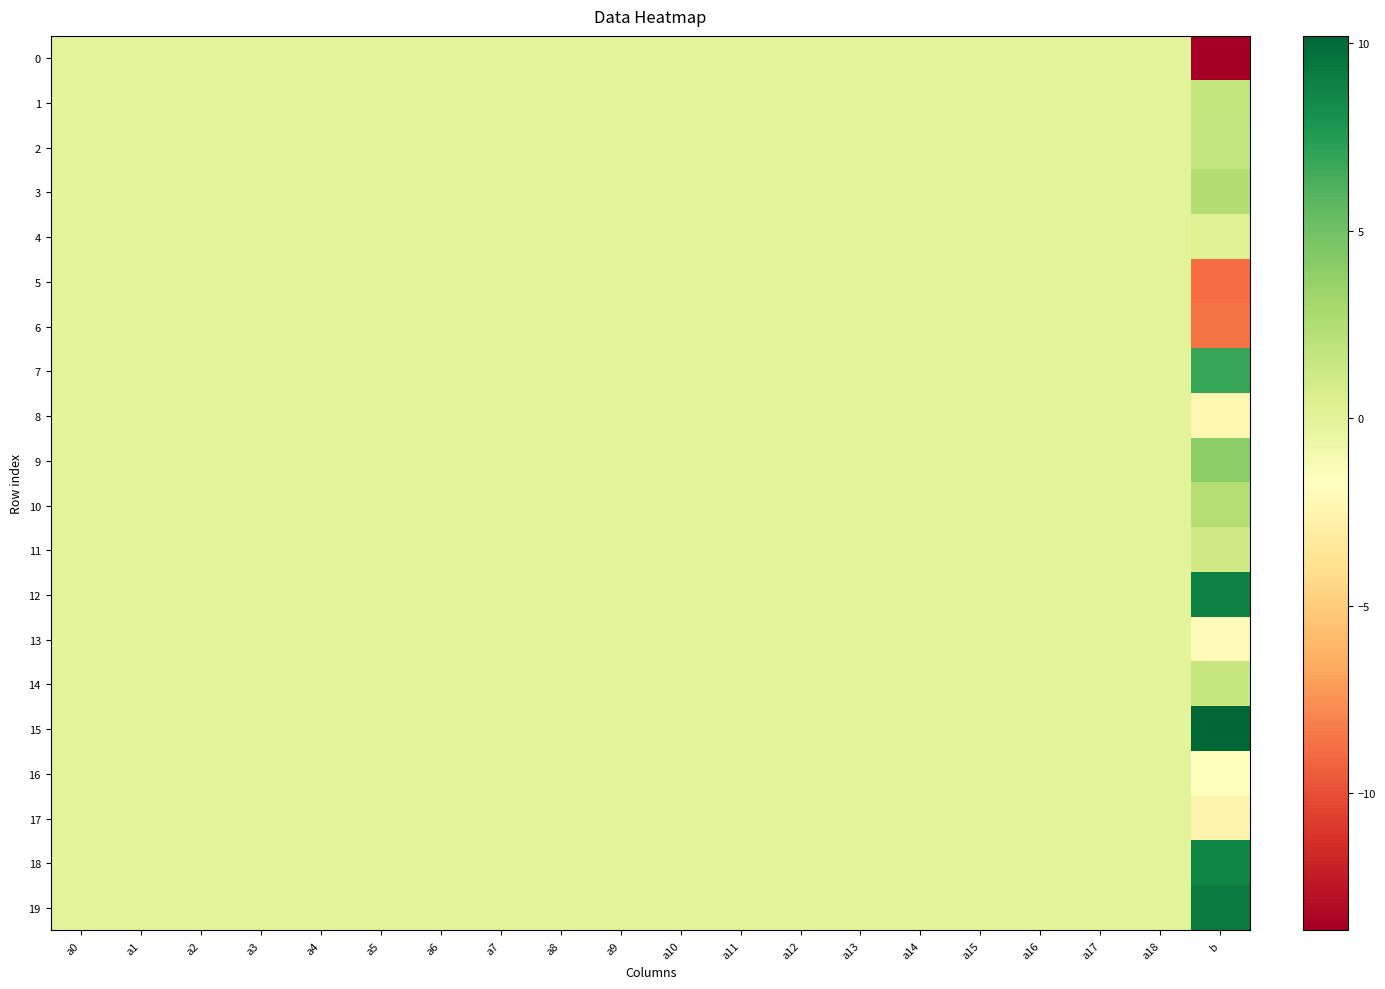

At a1, list the series in order from smallest to largest.

0, 5, 6, 17, 13, 8, 2, 16, 11, 10, 1, 14, 3, 4, 9, 12, 7, 19, 15, 18